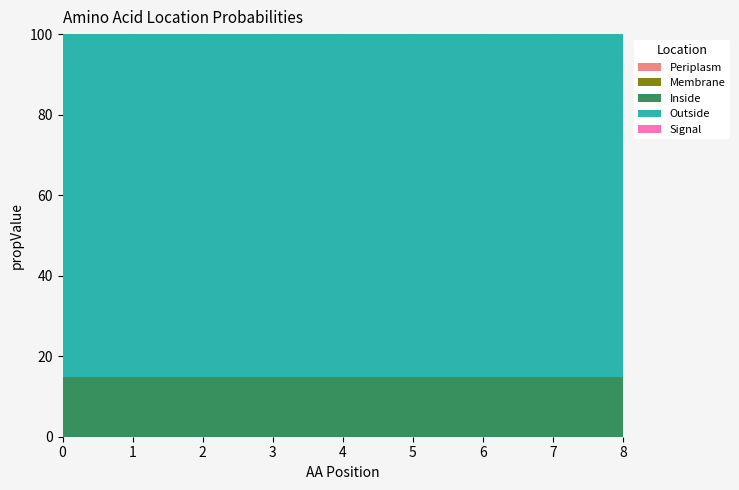

Reading left to right, what are all the values shown in this chart?

Periplasm: 0.0	0.0	0.0	0.0	0.0	0.0	0.0	0.0	0.0
Membrane: 0.0	0.0	0.0	0.0	0.0	0.0	0.0	0.0	0.0
Inside: 0.1	0.1	0.1	0.1	0.1	0.1	0.1	0.1	0.1
Outside: 0.9	0.9	0.9	0.9	0.9	0.9	0.9	0.9	0.9
Signal: 0.0	0.0	0.0	0.0	0.0	0.0	0.0	0.0	0.0